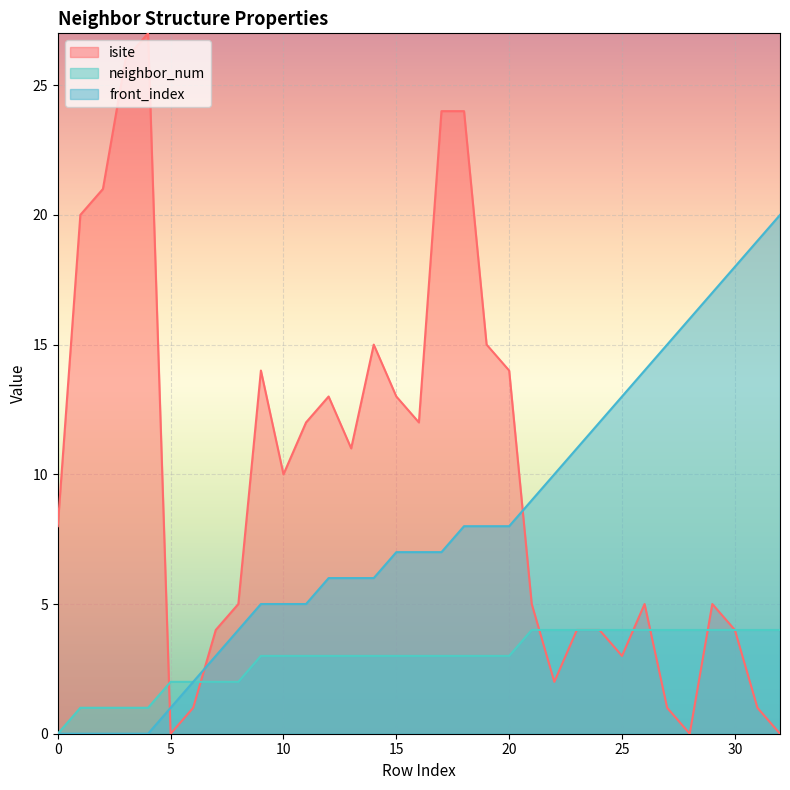

Reading left to right, transcribe all the data shown in this chart.

isite: 8	20	21	26	27	0	1	4	5	14	10	12	13	11	15	13	12	24	24	15	14	5	2	4	4	3	5	1	0	5	4	1	0
neighbor_num: 0	1	1	1	1	2	2	2	2	3	3	3	3	3	3	3	3	3	3	3	3	4	4	4	4	4	4	4	4	4	4	4	4
front_index: 0	0	0	0	0	1	2	3	4	5	5	5	6	6	6	7	7	7	8	8	8	9	10	11	12	13	14	15	16	17	18	19	20